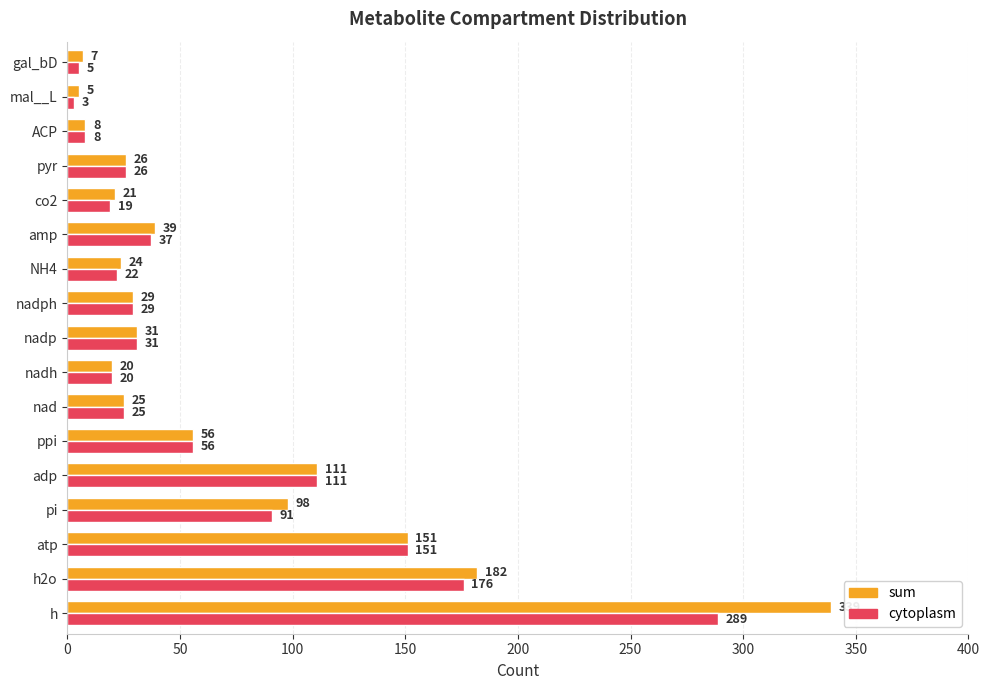

What is the maximum value for sum?

339